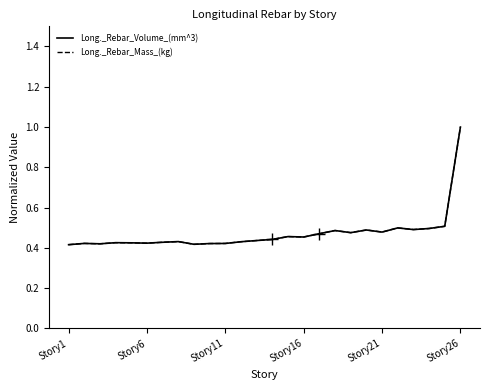

What is the maximum value shown in the chart?

1.0